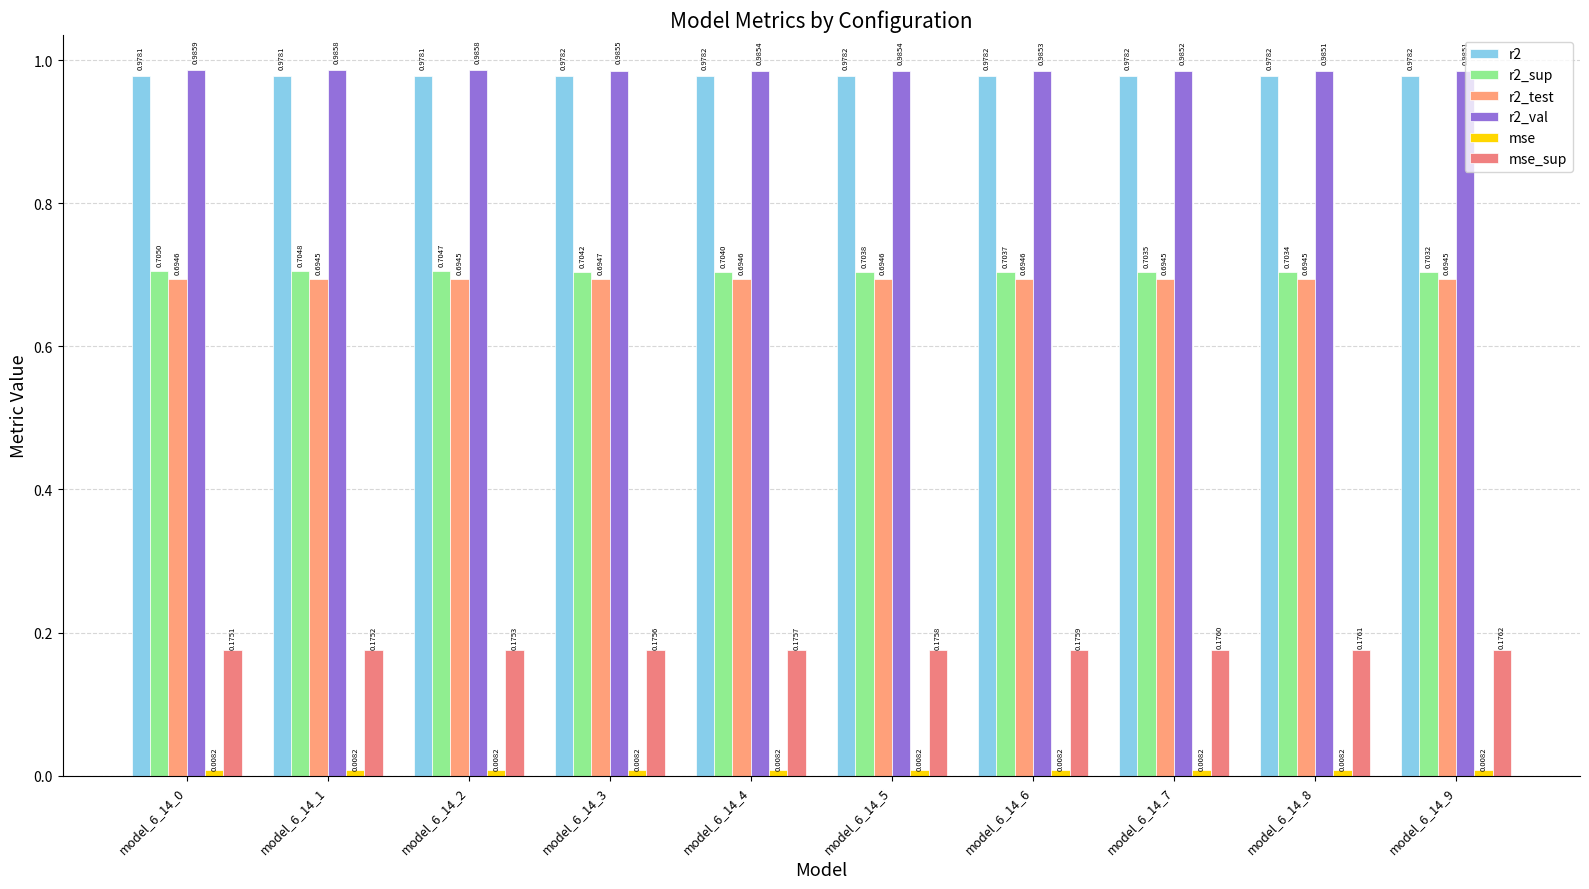

How many groups of bars are there?

10